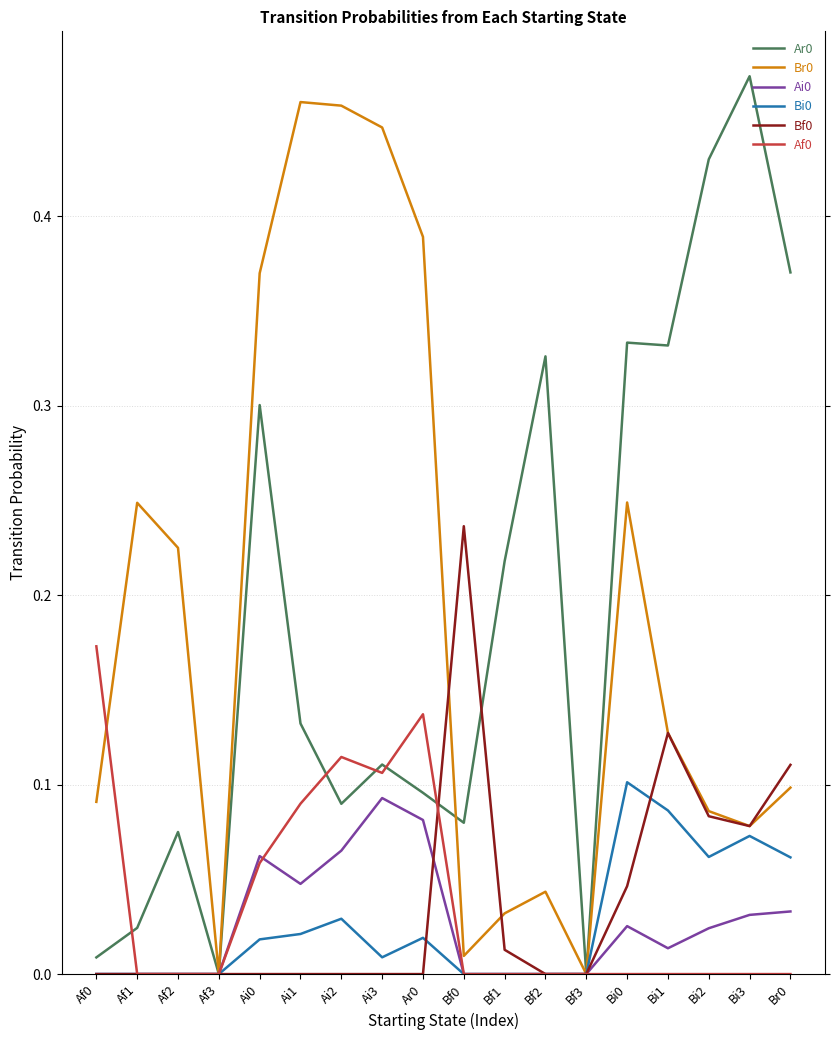

What position from the left is Af3?

4